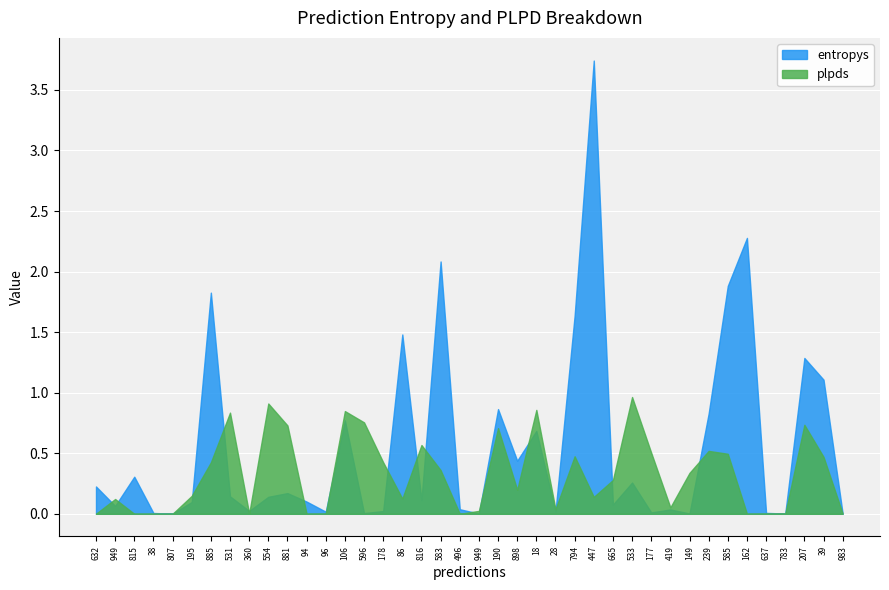

What is the total value across all series at 178?

0.4